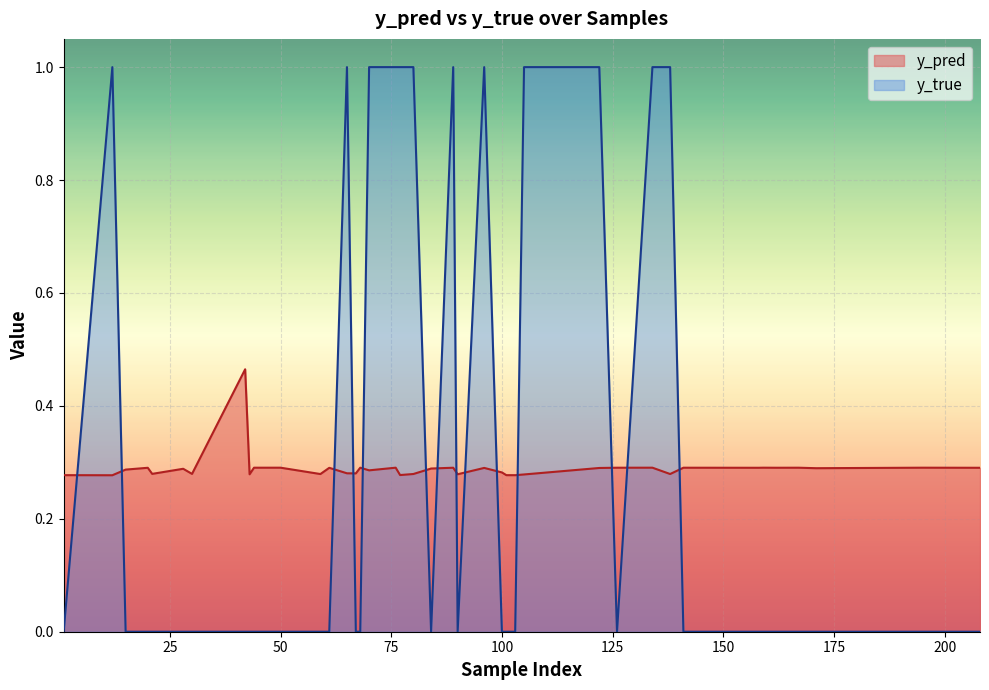

What is the difference between the maximum and minimum values in the y_true series?

1.0